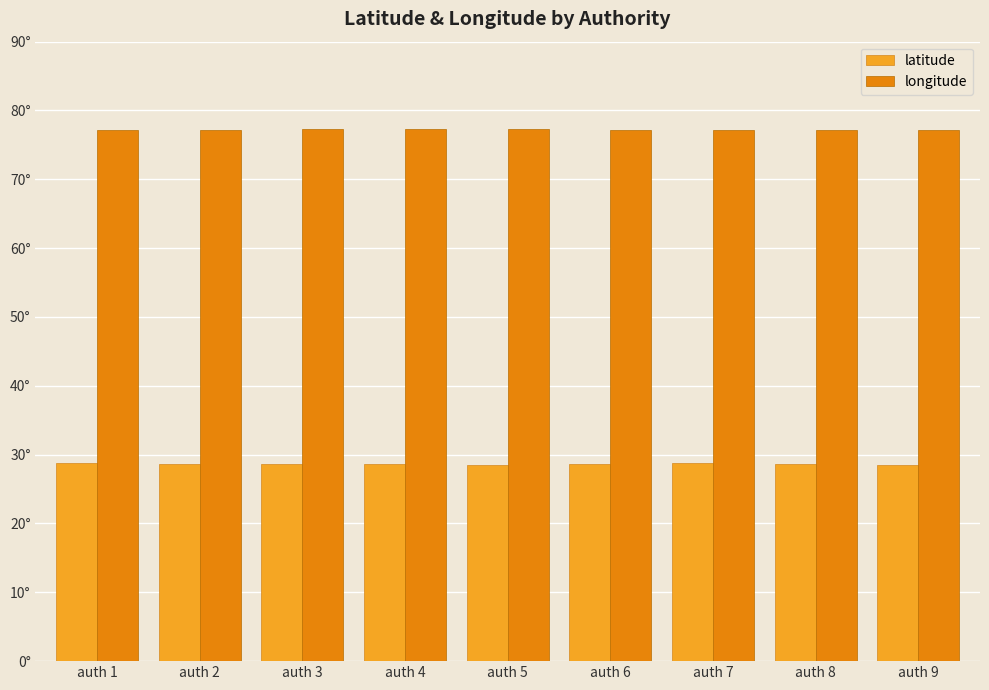

What is the sum of the latitude values at auth 5 and auth 7?

57.2